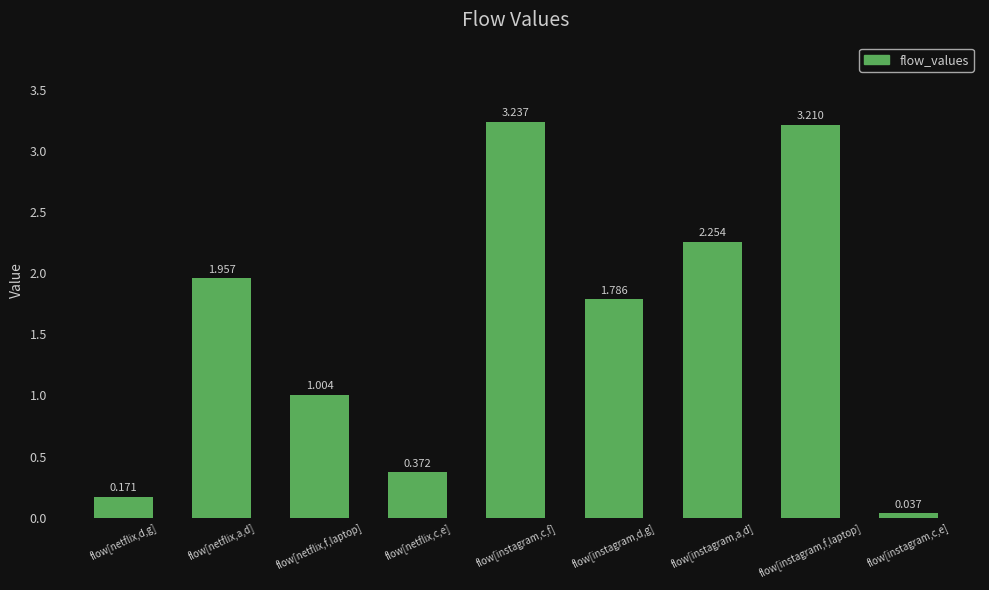

Rank the categories by value from lowest to highest.

flow[instagram,c,e], flow[netflix,d,g], flow[netflix,c,e], flow[netflix,f,laptop], flow[instagram,d,g], flow[netflix,a,d], flow[instagram,a,d], flow[instagram,f,laptop], flow[instagram,c,f]